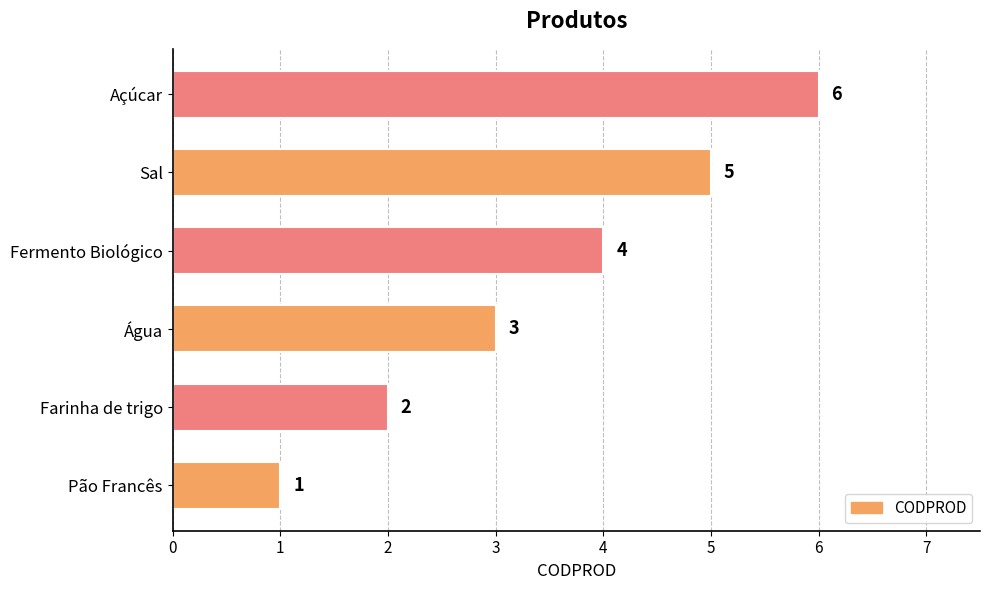

Where is the data nearest to the value 3?

Água